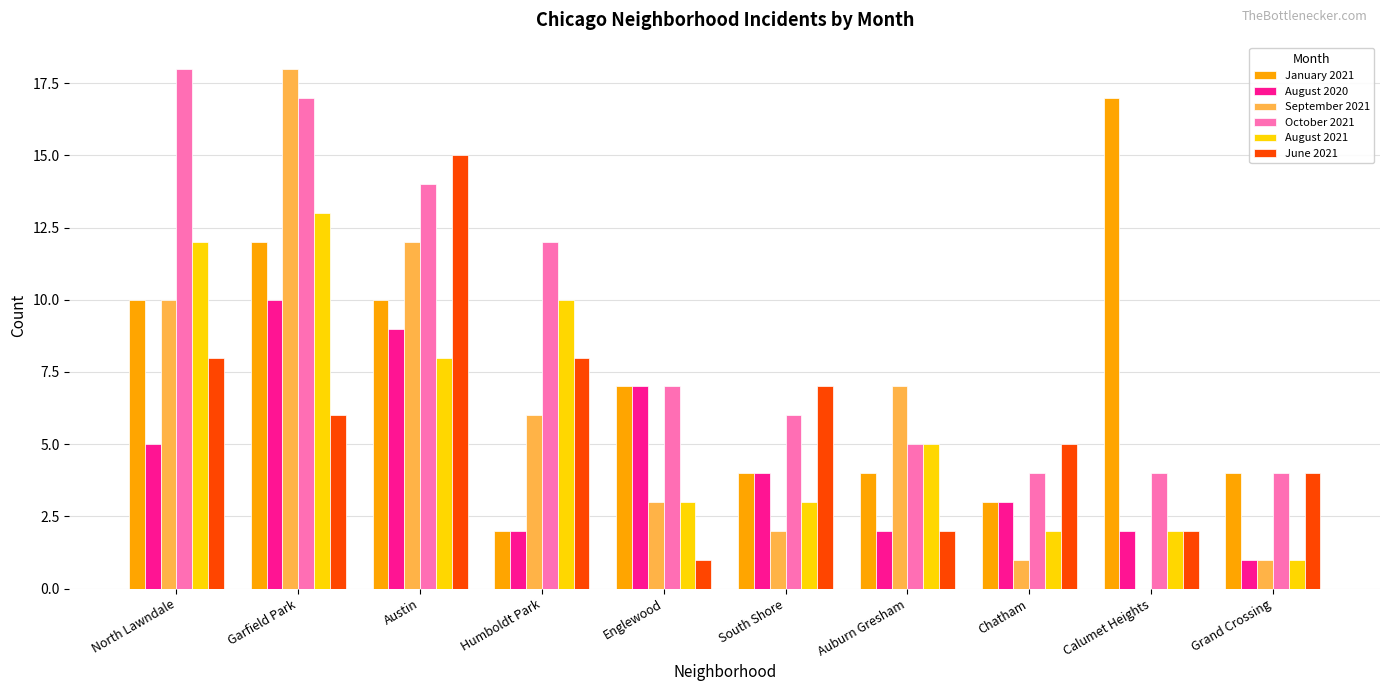

Is it true that June 2021 equals 8 at North Lawndale?

True